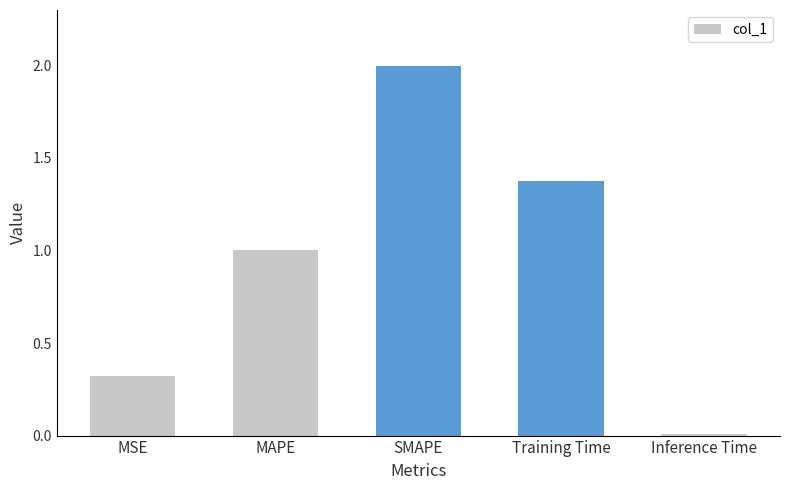

What is the sum of the values at MAPE and MSE?

1.3